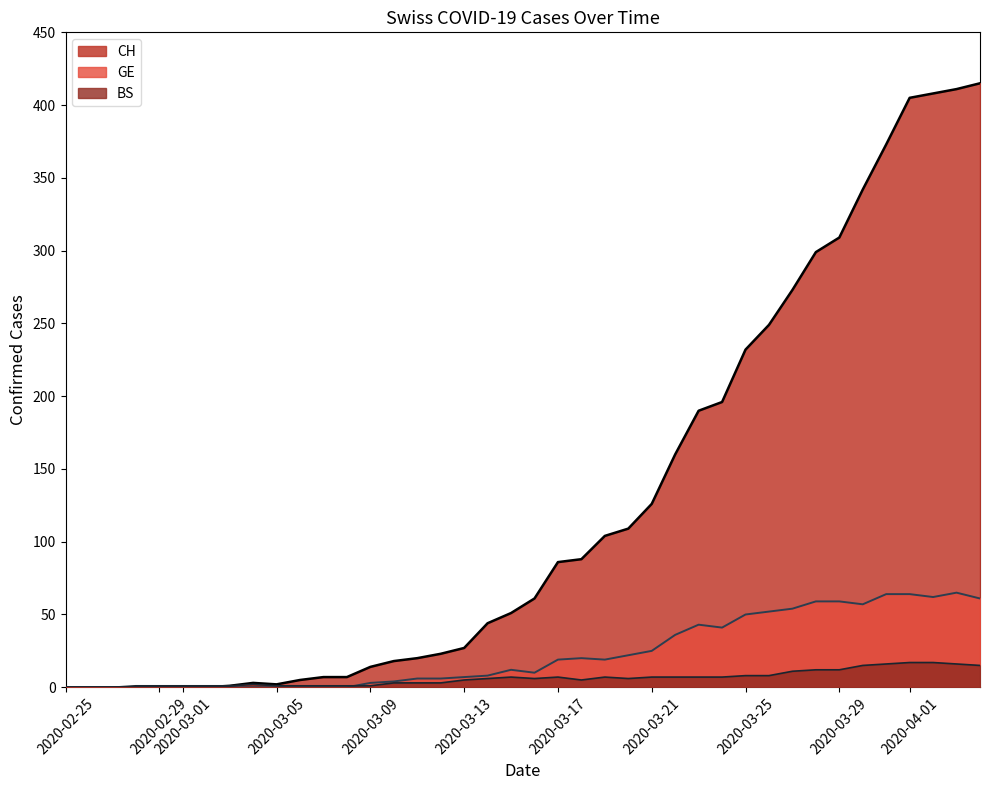

Which series has the widest spread of values?

CH